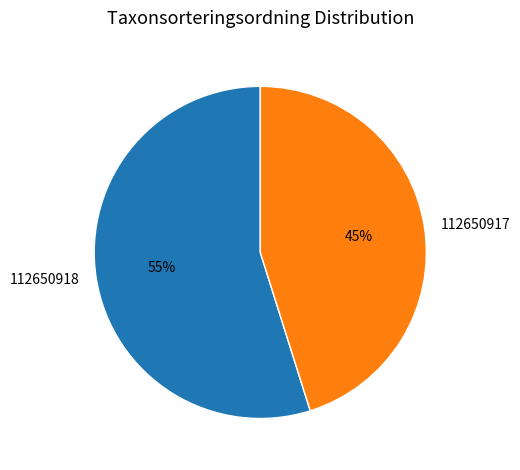

Approximately how many times larger is the value at 112650917 compared to 112650918?

0.8